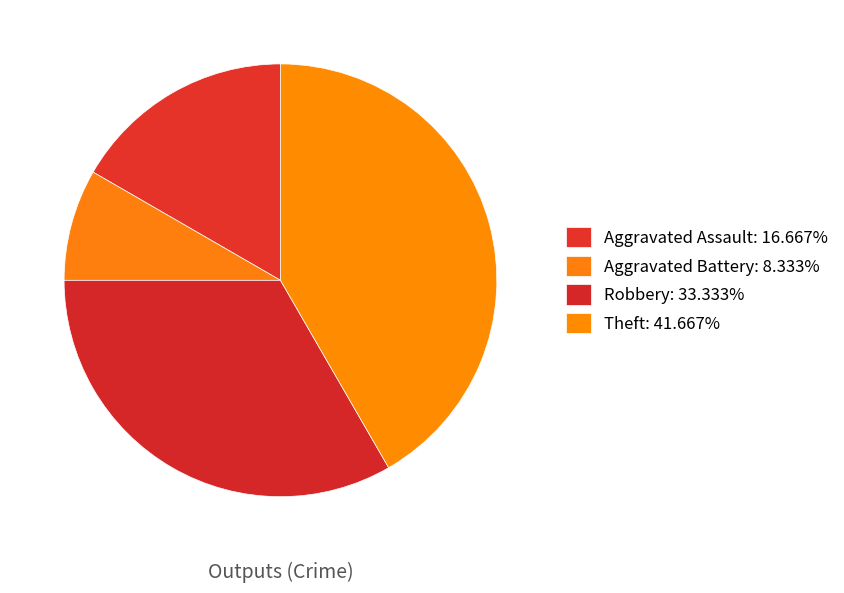

Which slice is the largest?

Theft